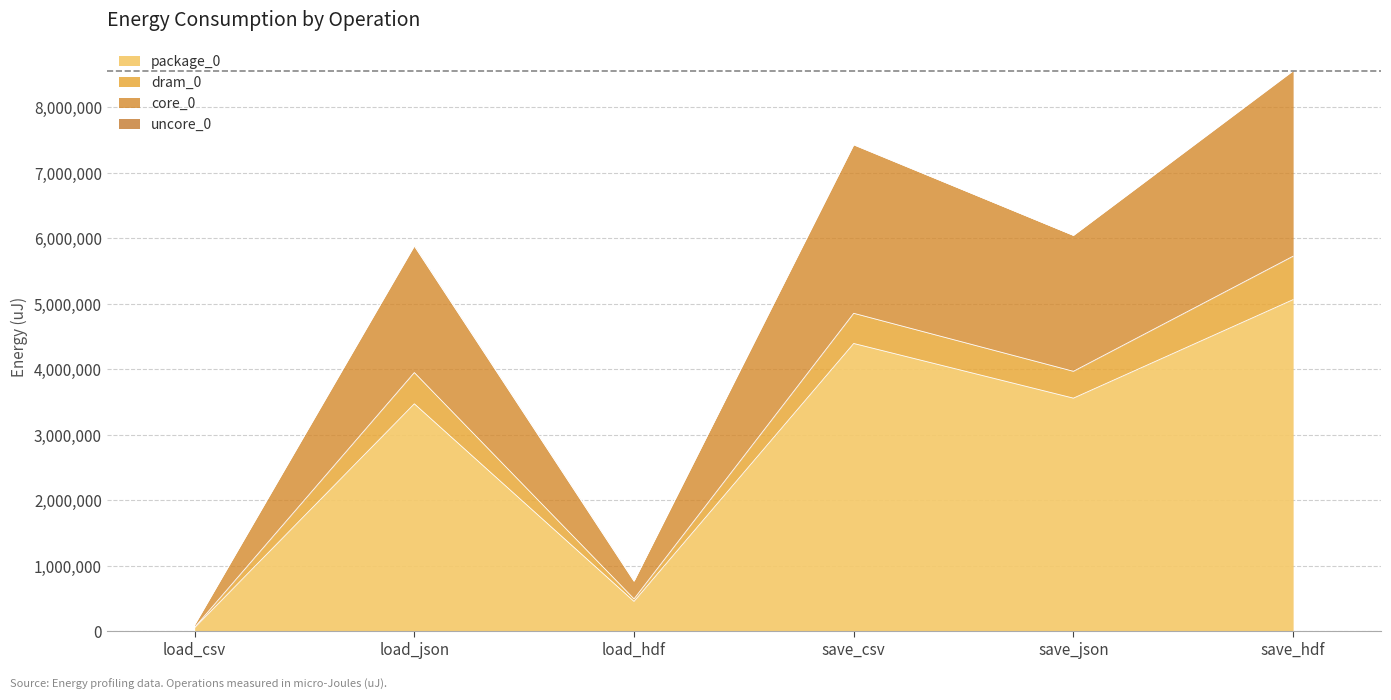

At which category does core_0 reach its first local peak?

load_json